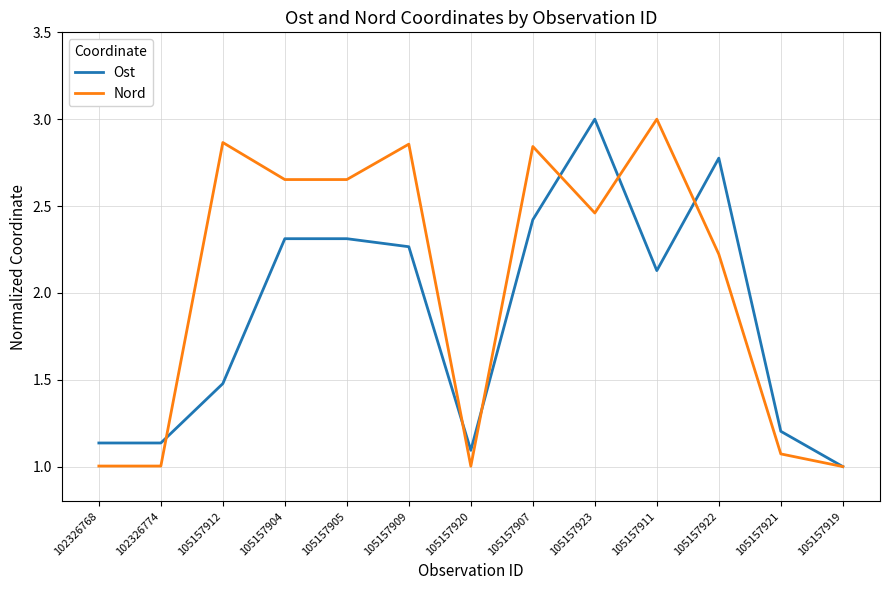

Which series has the largest total across all categories?

Nord